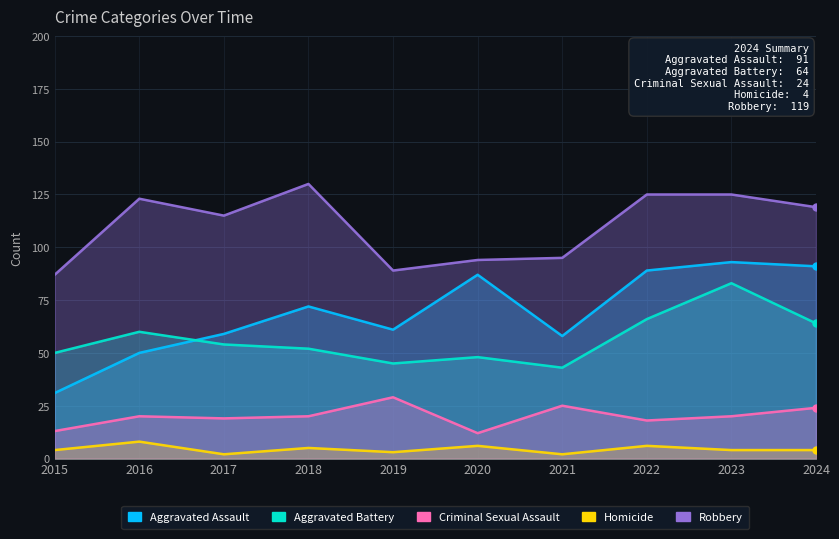

In Homicide, how many points are higher than both neighbors (excluding endpoints)?

4